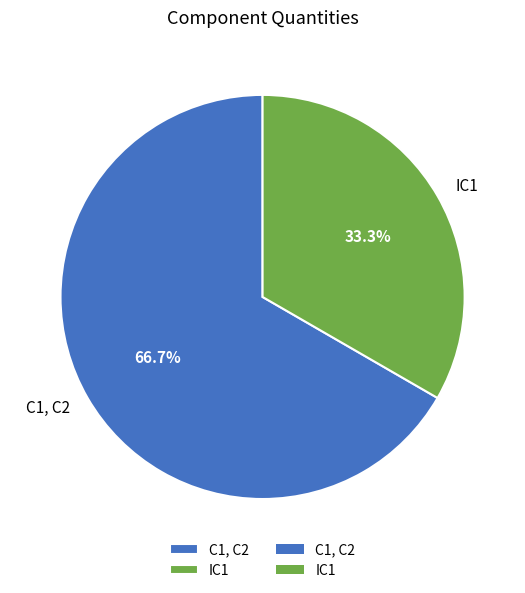

What is the total percentage of C1, C2 and IC1?

100.0%